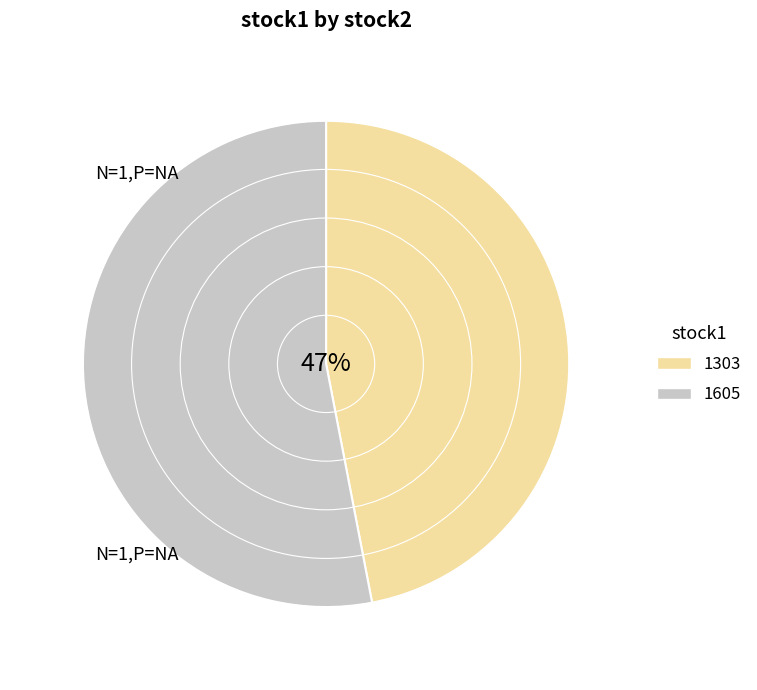

To the nearest percent, what is the difference between the 1605 and 1303 slice percentages?

6%